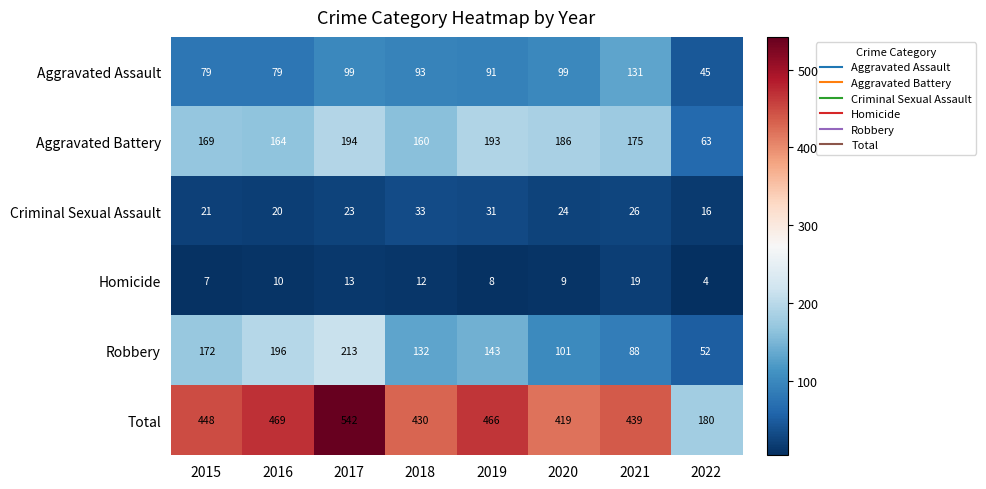

Which series has the largest range (max minus min)?

Total